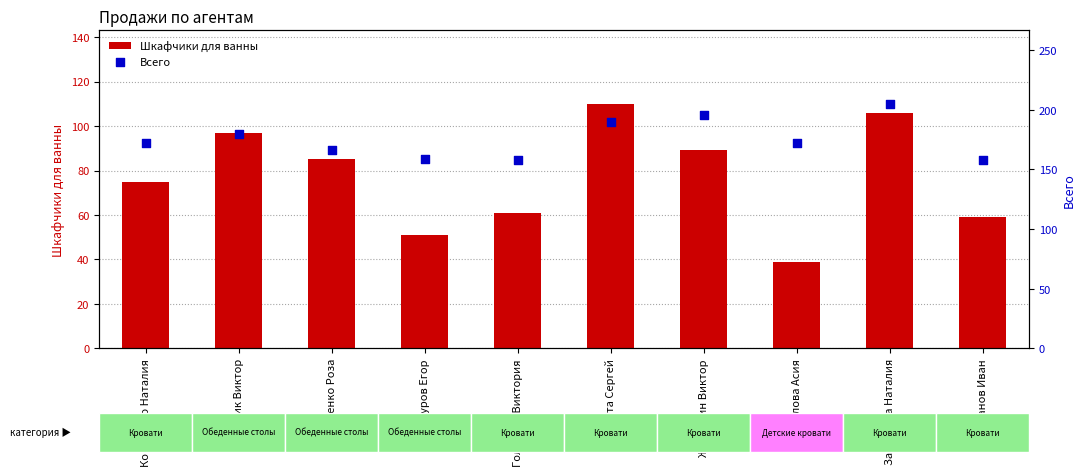

What is the total value across all series at Голикова Виктория?

219